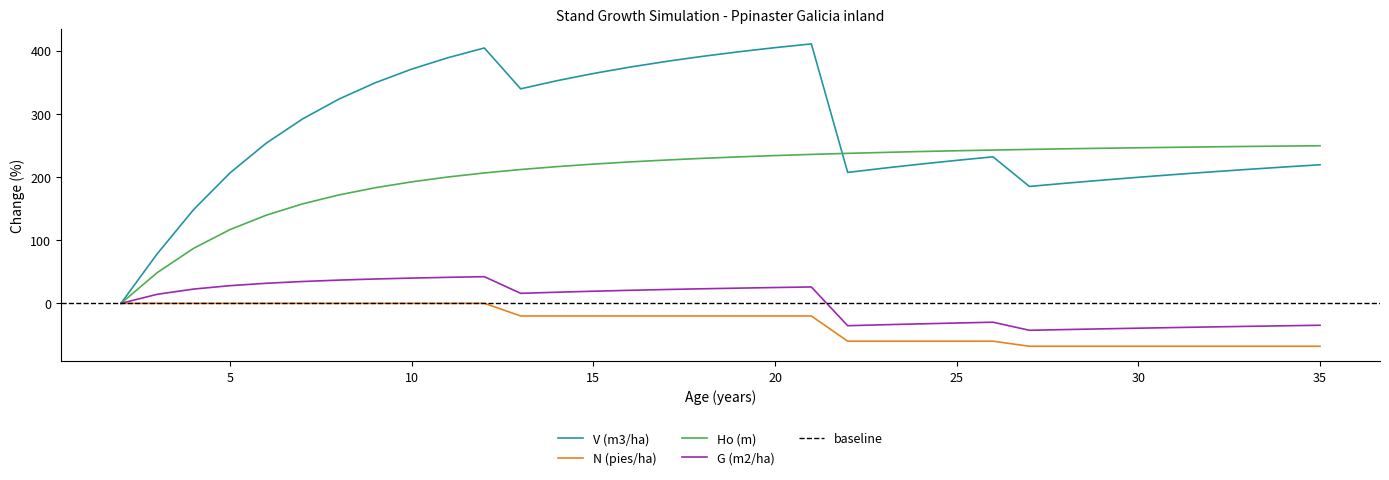

What is the spread (max minus min) of values at 18?

411.3